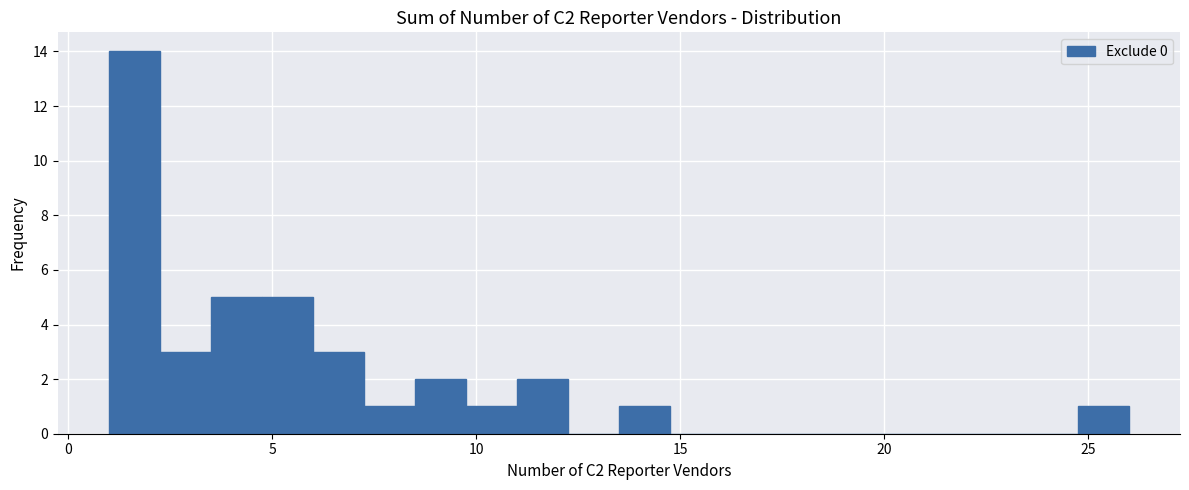

Read against the x-axis, roughly where is the centre of the tallest bar?

1.5